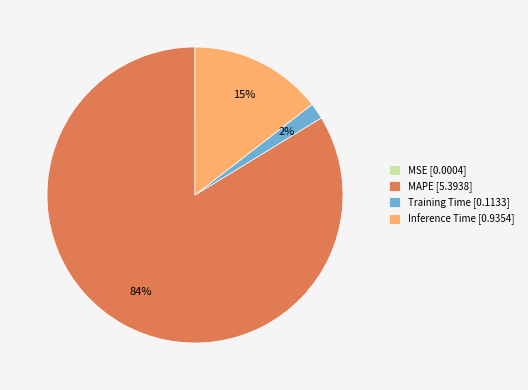

Combined, do Training Time [0.1133] and MAPE [5.3938] account for over 50%?

Yes